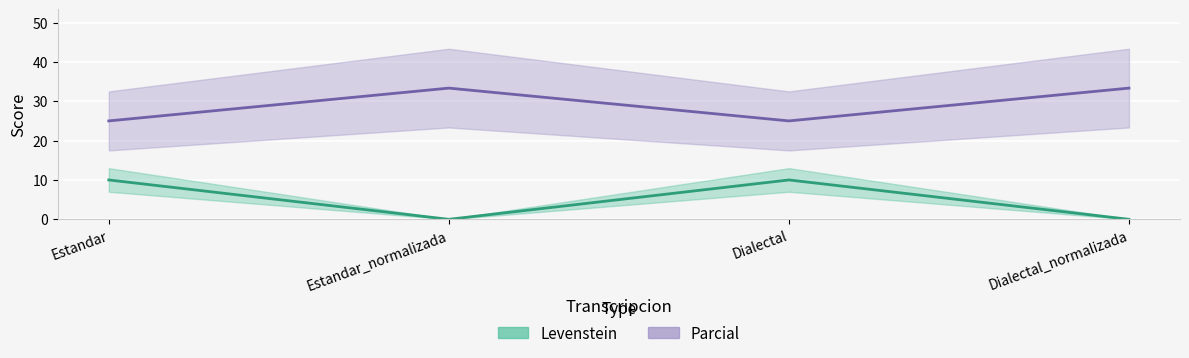

What is the minimum value for Parcial?

25.0